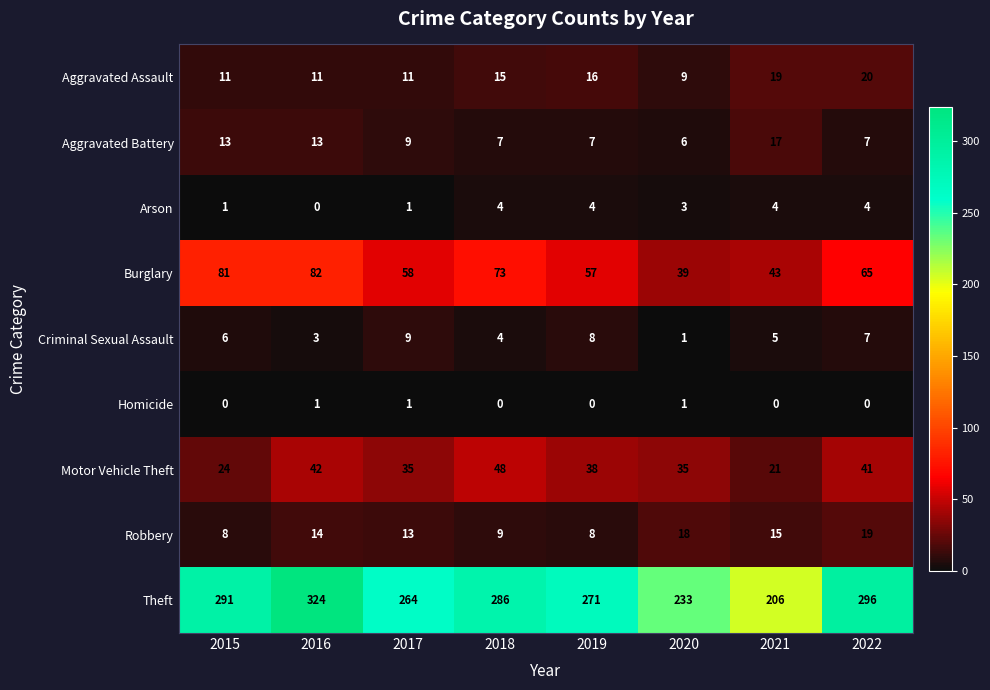

True or false: Motor Vehicle Theft has a value of 31 at 2021.

False